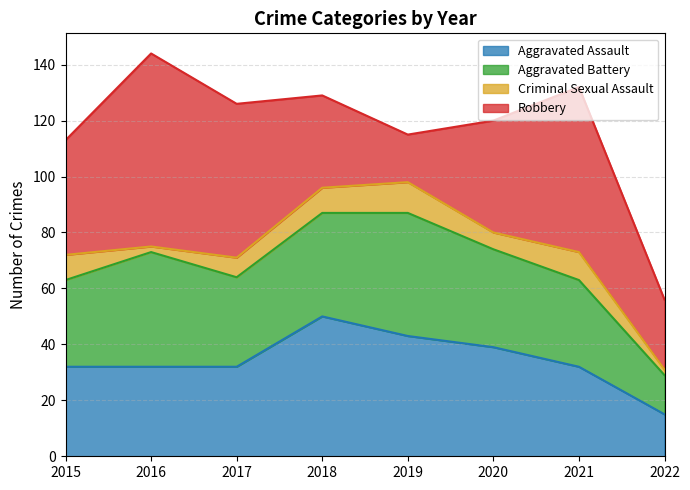

What are all the series names shown in the legend?

Aggravated Assault, Aggravated Battery, Criminal Sexual Assault, Robbery